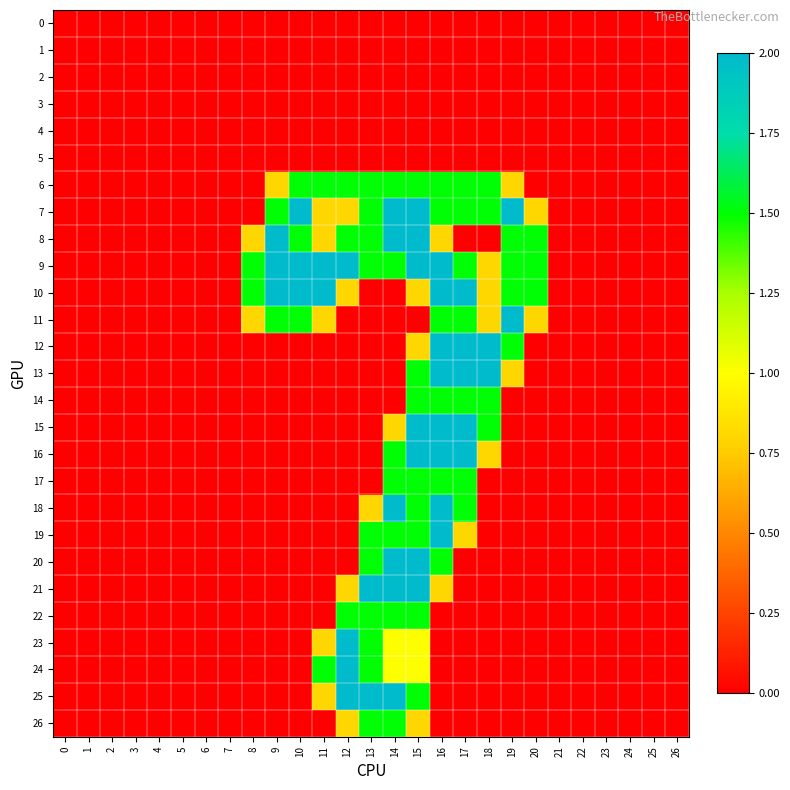

At which category is the sum across all series the highest?

15